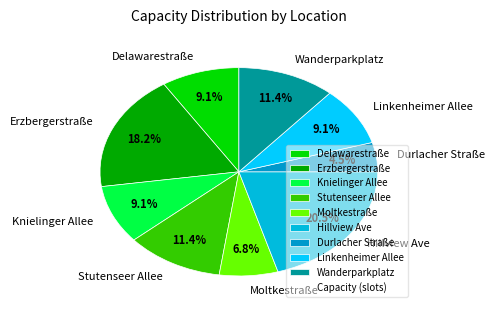

Which has a higher value, Durlacher Straße or Delawarestraße?

Delawarestraße